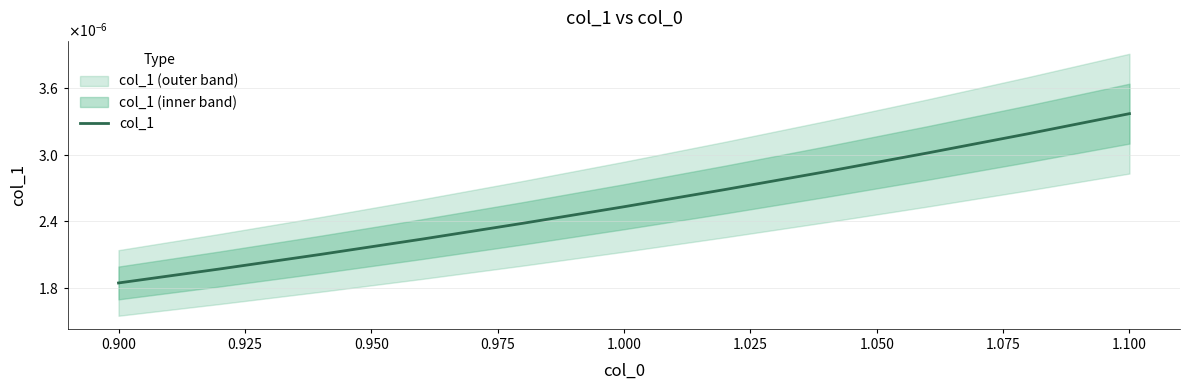

Is it true that the value at 1.025 is 0.0?

False